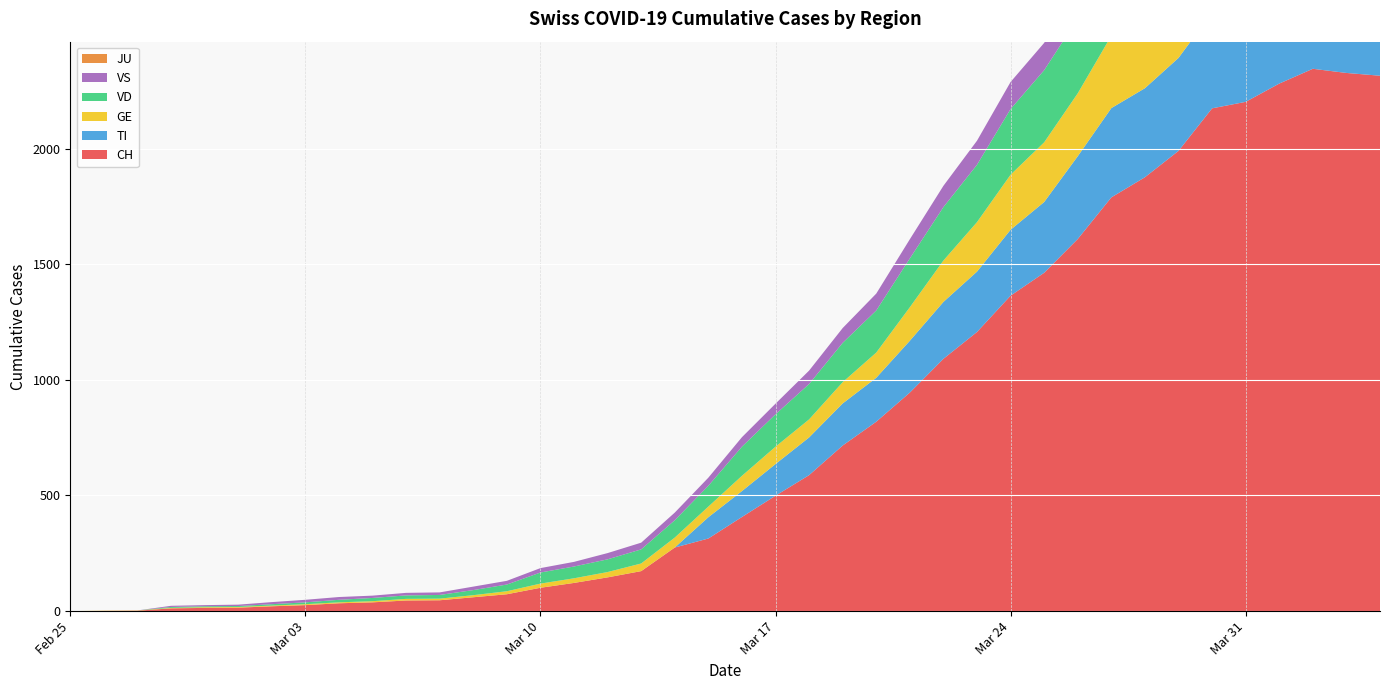

Reading left to right, what are all the values shown in this chart?

CH: 2020-02-25=0	2020-02-26=1	2020-02-27=2	2020-02-28=12	2020-02-29=14	2020-03-01=15	2020-03-02=21	2020-03-03=26	2020-03-04=34	2020-03-05=38	2020-03-06=46	2020-03-07=47	2020-03-08=60	2020-03-09=73	2020-03-10=101	2020-03-11=122	2020-03-12=146	2020-03-13=173	2020-03-14=275	2020-03-15=314	2020-03-16=407	2020-03-17=499	2020-03-18=588	2020-03-19=716	2020-03-20=819	2020-03-21=945	2020-03-22=1091	2020-03-23=1207	2020-03-24=1364	2020-03-25=1463	2020-03-26=1609	2020-03-27=1789	2020-03-28=1876	2020-03-29=1990	2020-03-30=2174	2020-03-31=2202	2020-04-01=2281	2020-04-02=2345	2020-04-03=2327	2020-04-04=2315
TI: 2020-02-25=0	2020-02-26=0	2020-02-27=0	2020-02-28=0	2020-02-29=0	2020-03-01=0	2020-03-02=0	2020-03-03=0	2020-03-04=0	2020-03-05=0	2020-03-06=0	2020-03-07=0	2020-03-08=0	2020-03-09=0	2020-03-10=0	2020-03-11=0	2020-03-12=0	2020-03-13=0	2020-03-14=0	2020-03-15=92	2020-03-16=112	2020-03-17=137	2020-03-18=163	2020-03-19=182	2020-03-20=190	2020-03-21=224	2020-03-22=246	2020-03-23=261	2020-03-24=285	2020-03-25=306	2020-03-26=358	2020-03-27=386	2020-03-28=385	2020-03-29=402	2020-03-30=415	2020-03-31=401	2020-04-01=396	2020-04-02=374	2020-04-03=370	2020-04-04=363
GE: 2020-02-25=0	2020-02-26=1	2020-02-27=1	2020-02-28=2	2020-02-29=3	2020-03-01=3	2020-03-02=3	2020-03-03=4	2020-03-04=4	2020-03-05=5	2020-03-06=7	2020-03-07=7	2020-03-08=9	2020-03-09=13	2020-03-10=18	2020-03-11=20	2020-03-12=23	2020-03-13=33	2020-03-14=43	2020-03-15=46	2020-03-16=66	2020-03-17=75	2020-03-18=78	2020-03-19=92	2020-03-20=109	2020-03-21=145	2020-03-22=179	2020-03-23=214	2020-03-24=238	2020-03-25=258	2020-03-26=272	2020-03-27=313	2020-03-28=339	2020-03-29=365	2020-03-30=382	2020-03-31=405	2020-04-01=406	2020-04-02=424	2020-04-03=424	2020-04-04=421
JU: 2020-02-25=0	2020-02-26=0	2020-02-27=0	2020-02-28=0	2020-02-29=0	2020-03-01=0	2020-03-02=0	2020-03-03=0	2020-03-04=0	2020-03-05=0	2020-03-06=0	2020-03-07=0	2020-03-08=0	2020-03-09=0	2020-03-10=0	2020-03-11=0	2020-03-12=0	2020-03-13=0	2020-03-14=0	2020-03-15=0	2020-03-16=0	2020-03-17=0	2020-03-18=0	2020-03-19=0	2020-03-20=0	2020-03-21=0	2020-03-22=0	2020-03-23=0	2020-03-24=0	2020-03-25=0	2020-03-26=0	2020-03-27=0	2020-03-28=0	2020-03-29=0	2020-03-30=0	2020-03-31=0	2020-04-01=0	2020-04-02=0	2020-04-03=0	2020-04-04=0
VS: 2020-02-25=0	2020-02-26=0	2020-02-27=0	2020-02-28=5	2020-02-29=5	2020-03-01=6	2020-03-02=9	2020-03-03=11	2020-03-04=12	2020-03-05=10	2020-03-06=11	2020-03-07=11	2020-03-08=15	2020-03-09=16	2020-03-10=19	2020-03-11=20	2020-03-12=27	2020-03-13=29	2020-03-14=33	2020-03-15=35	2020-03-16=41	2020-03-17=46	2020-03-18=58	2020-03-19=64	2020-03-20=73	2020-03-21=83	2020-03-22=92	2020-03-23=104	2020-03-24=117	2020-03-25=118	2020-03-26=128	2020-03-27=137	2020-03-28=142	2020-03-29=152	2020-03-30=152	2020-03-31=151	2020-04-01=145	2020-04-02=145	2020-04-03=145	2020-04-04=148
VD: 2020-02-25=0	2020-02-26=0	2020-02-27=0	2020-02-28=4	2020-02-29=4	2020-03-01=4	2020-03-02=6	2020-03-03=8	2020-03-04=11	2020-03-05=14	2020-03-06=15	2020-03-07=16	2020-03-08=22	2020-03-09=29	2020-03-10=48	2020-03-11=51	2020-03-12=55	2020-03-13=61	2020-03-14=75	2020-03-15=90	2020-03-16=126	2020-03-17=140	2020-03-18=153	2020-03-19=170	2020-03-20=182	2020-03-21=211	2020-03-22=231	2020-03-23=248	2020-03-24=284	2020-03-25=312	2020-03-26=323	2020-03-27=356	2020-03-28=364	2020-03-29=366	2020-03-30=368	2020-03-31=376	2020-04-01=381	2020-04-02=372	2020-04-03=364	2020-04-04=364